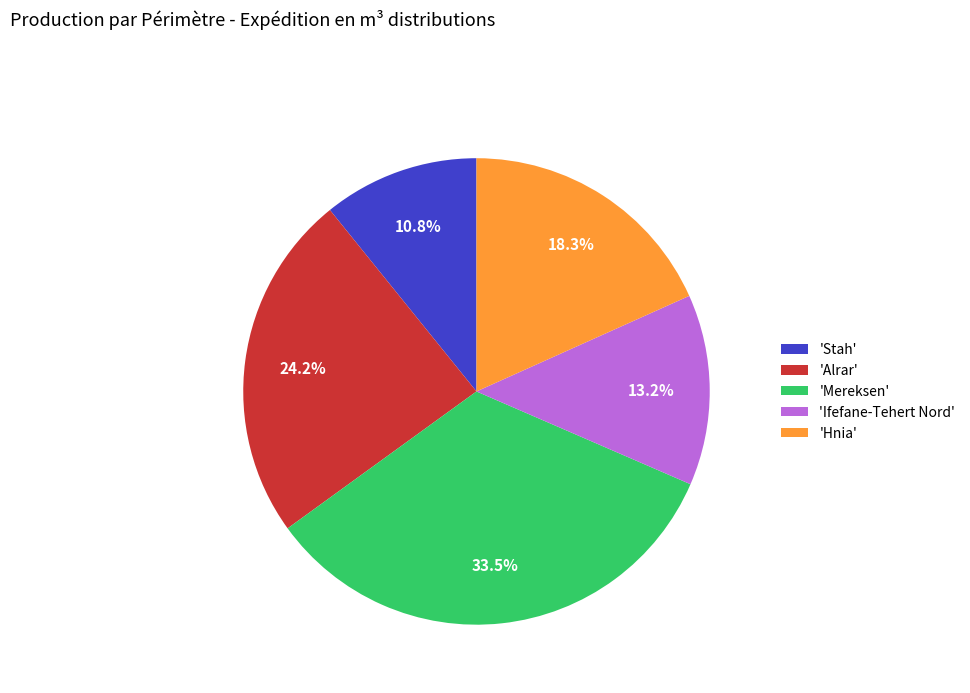

Rank the categories by value from lowest to highest.

'Stah', 'Ifefane-Tehert Nord', 'Hnia', 'Alrar', 'Mereksen'